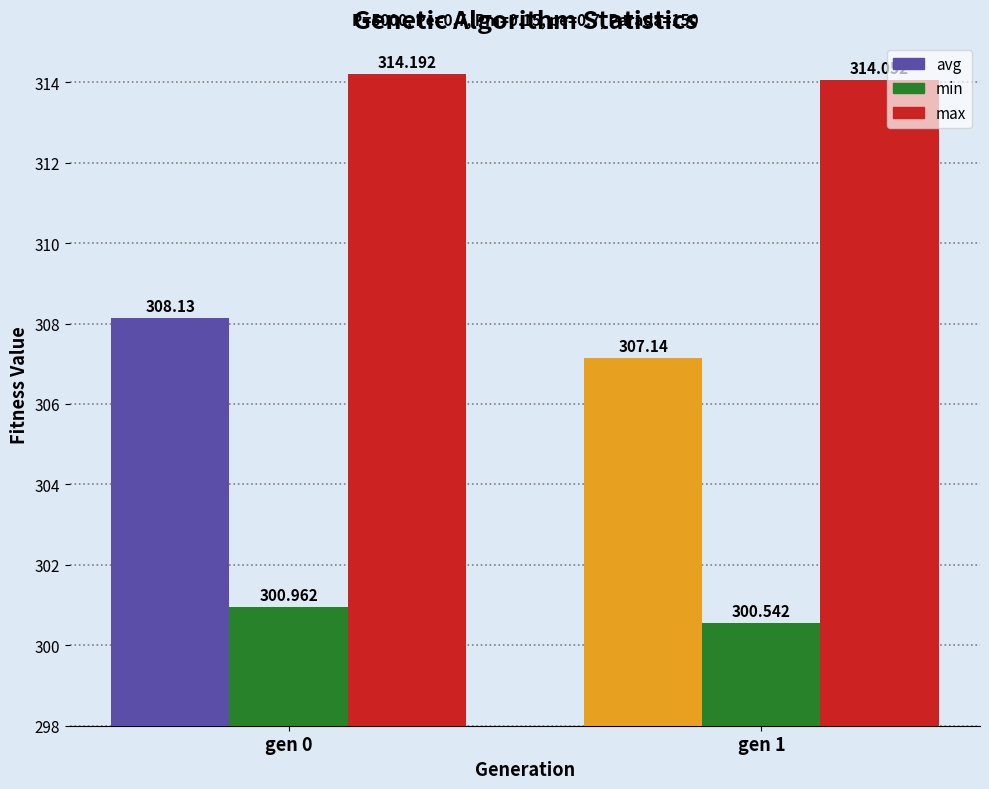

Are the bars grouped side by side (vs. stacked)?

Yes